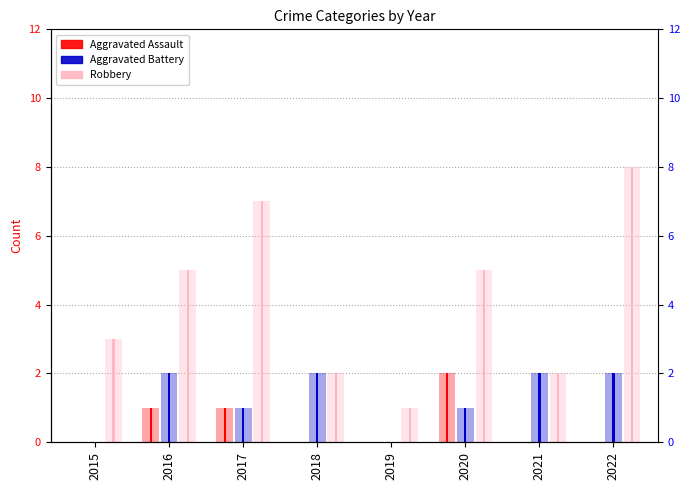

Which series has the widest spread of values?

Robbery